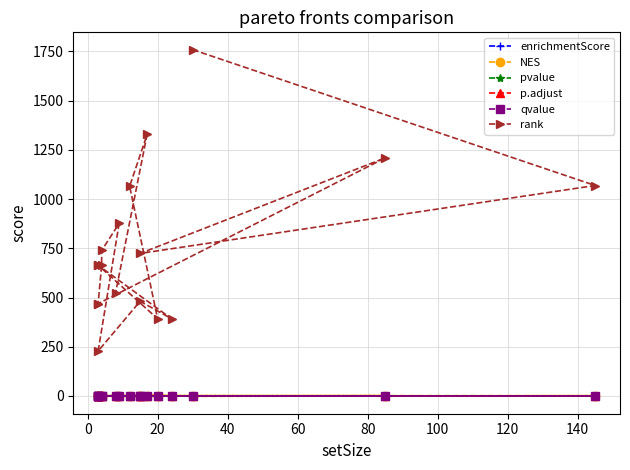

At how many categories does at least one series exceed 372?

17